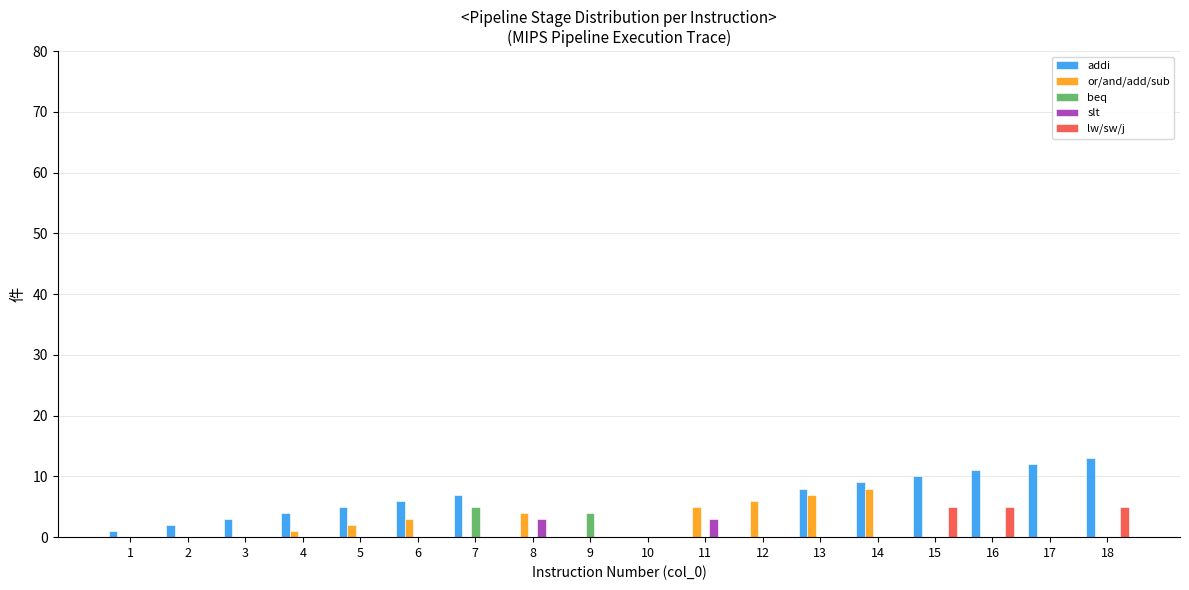

Is the value of lw/sw/j at 4 greater than the value of or/and/add/sub at 8?

No